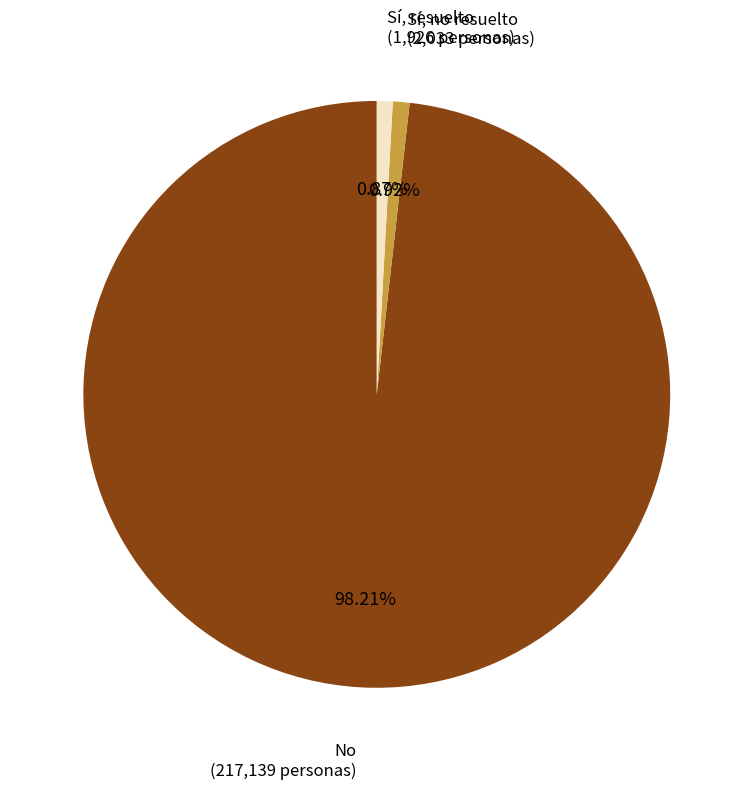

Is there any slice that represents more than half of the pie?

Yes